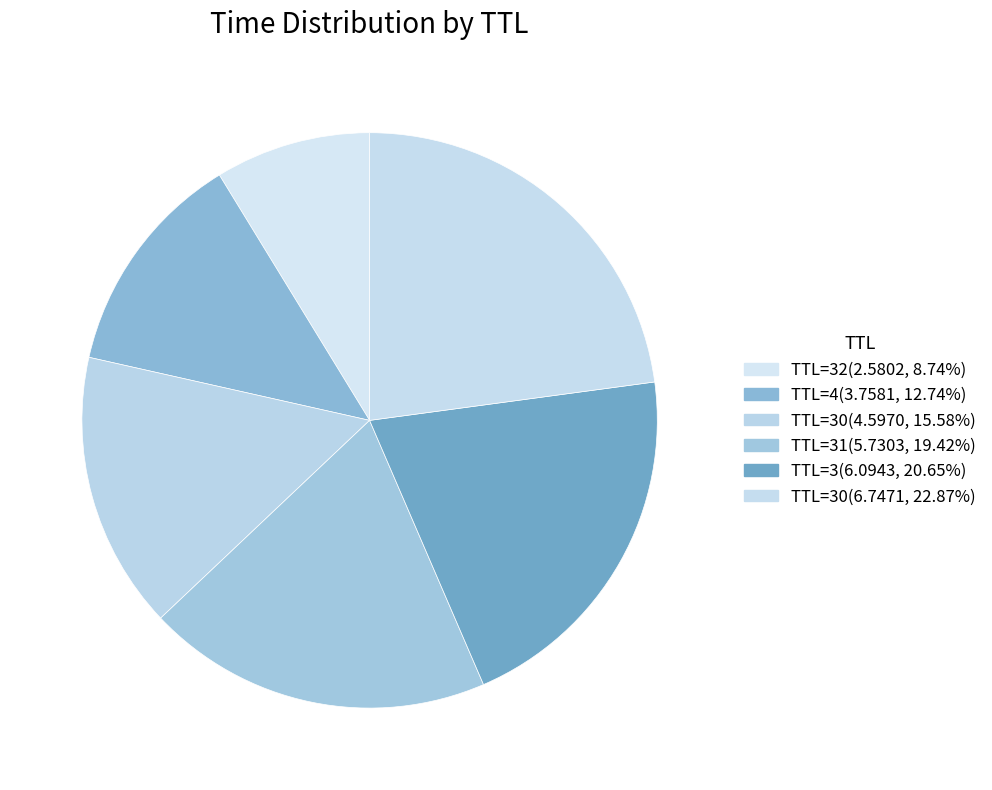

Rank the categories by value from lowest to highest.

32, 4, 30, 31, 3, 30